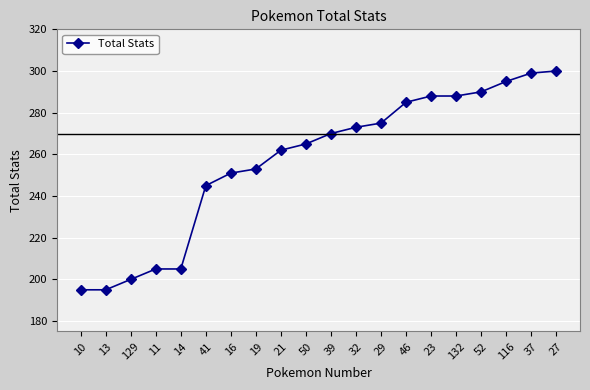

How many lines are shown in the chart?

1